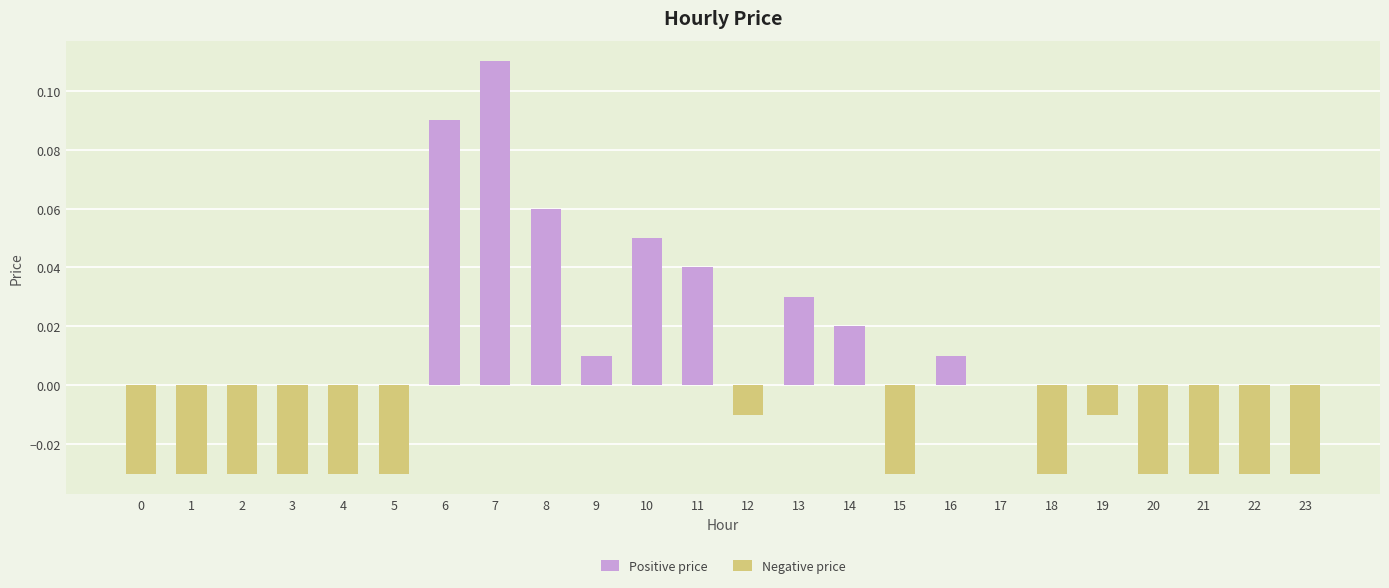

How many values are below zero?

14